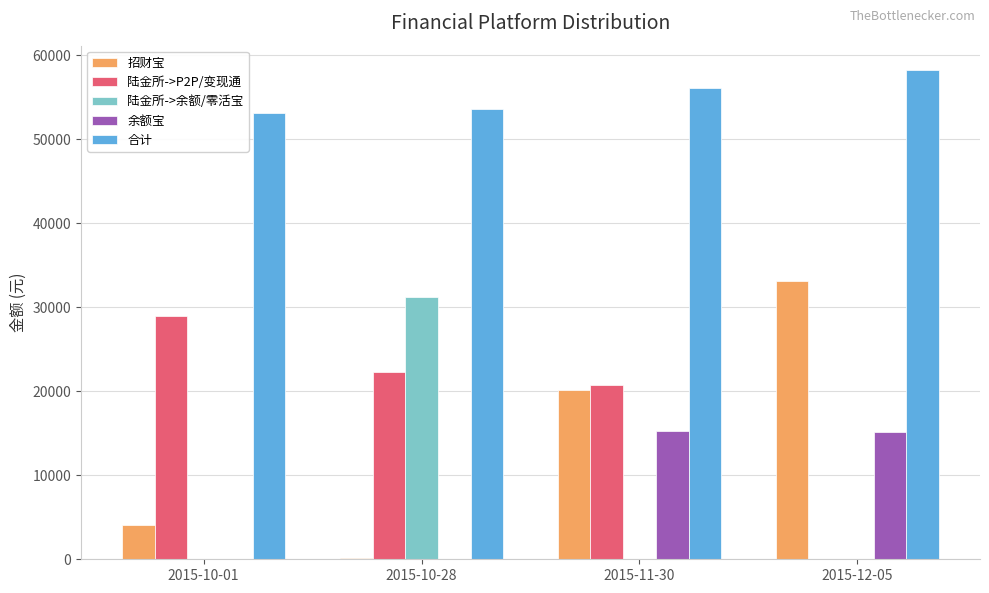

How many values in the 余额宝 series exceed 15114?

2